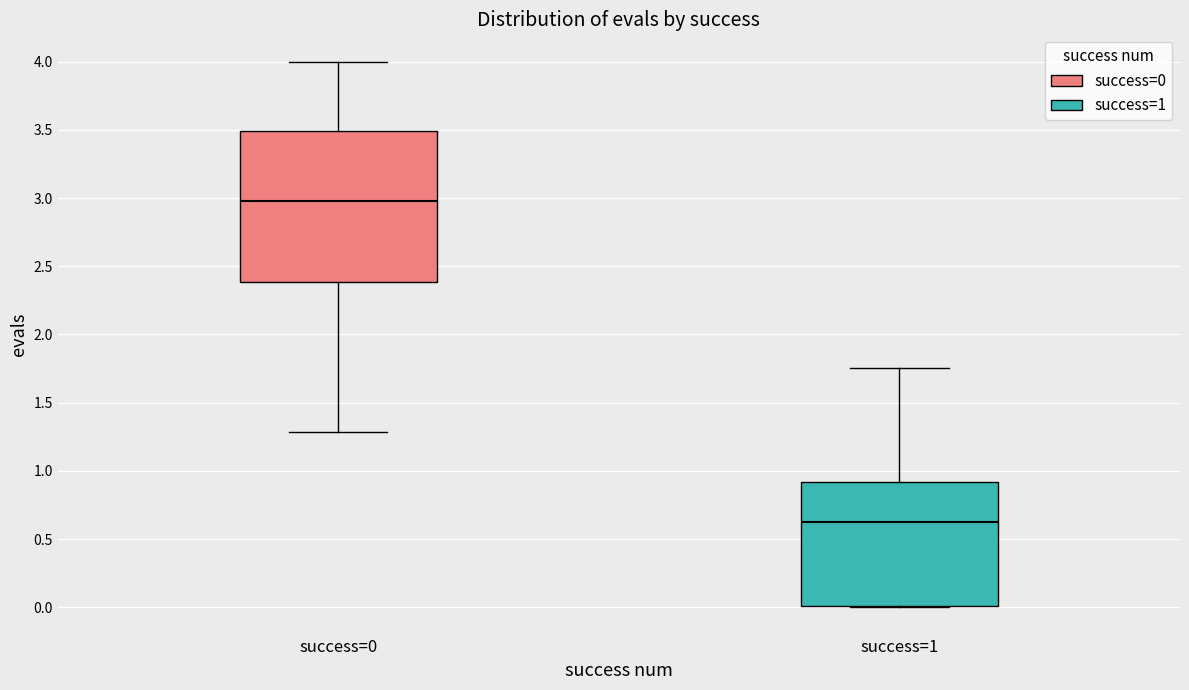

Which box is the tallest, from its lower edge to its upper edge?

success=0